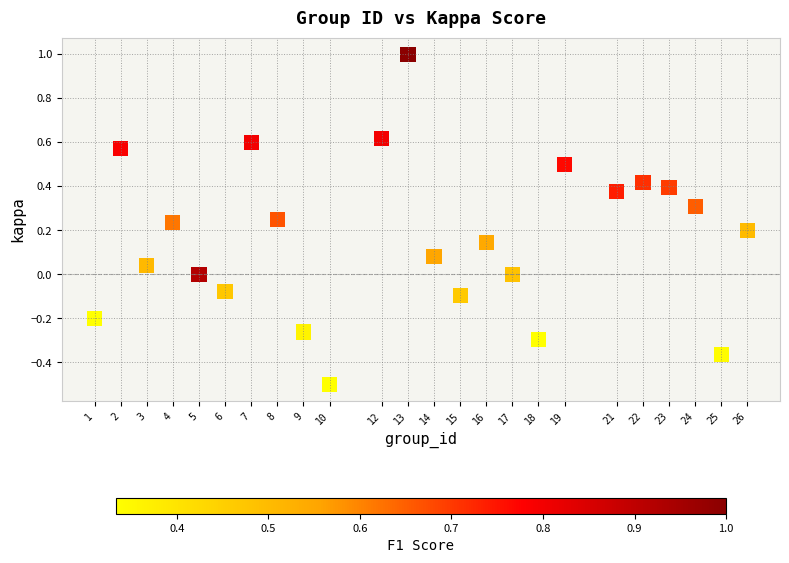

What is the range of X values (max minus min)?

25.0